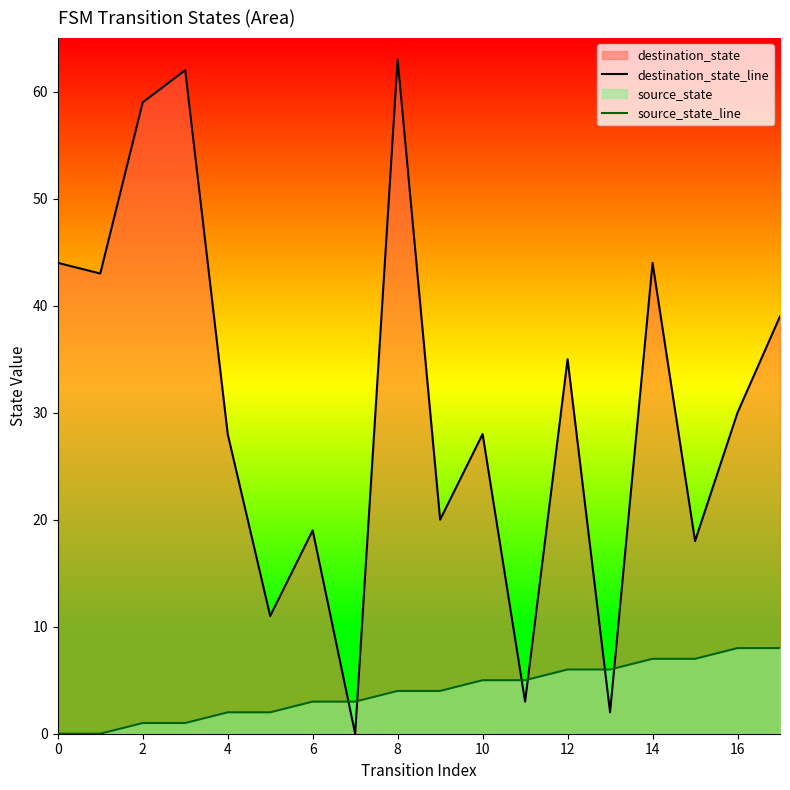

Reading right to left, extract all data points from this chart.

destination_state_line: 39	30	18	44	2	35	3	28	20	63	0	19	11	28	62	59	43	44
source_state_line: 8	8	7	7	6	6	5	5	4	4	3	3	2	2	1	1	0	0